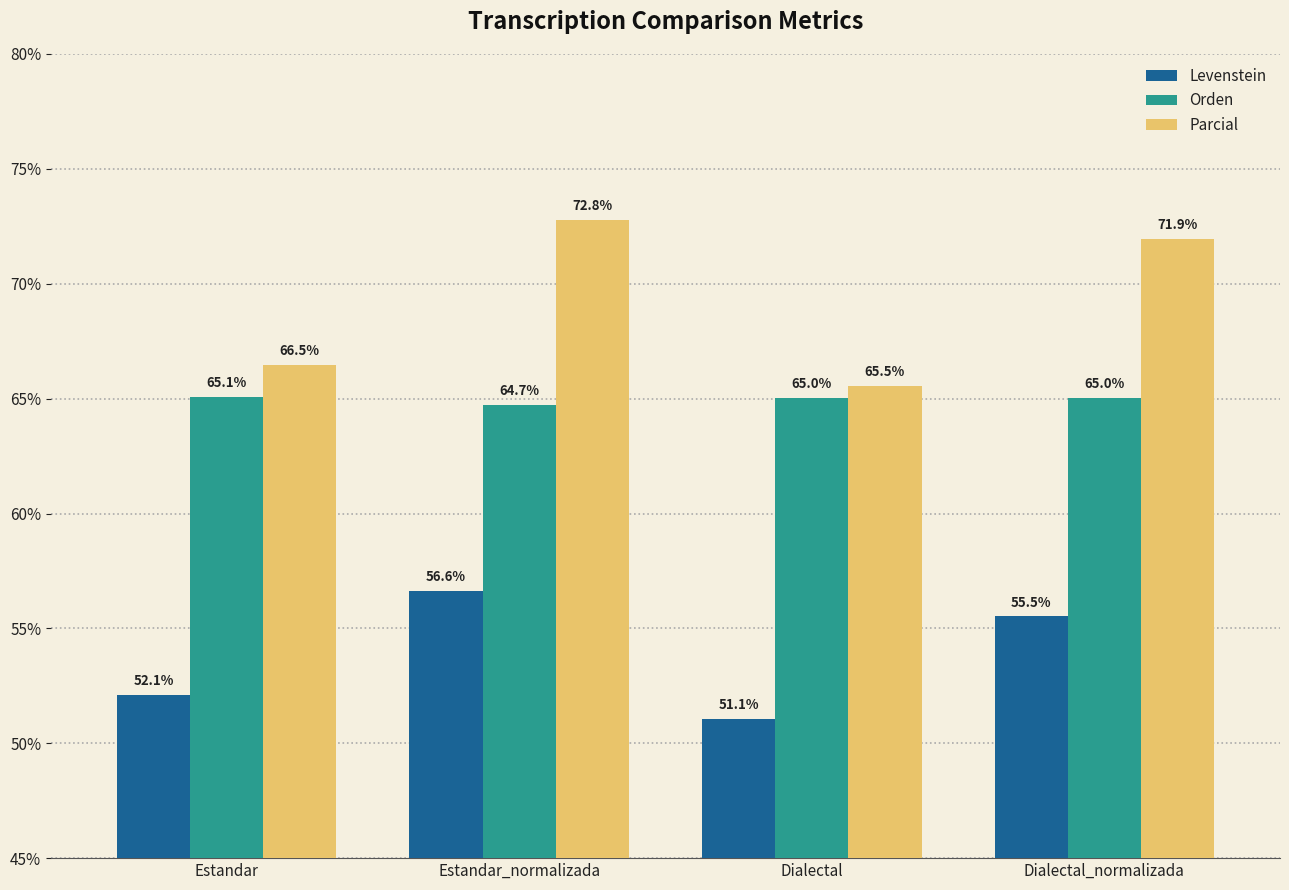

Count the number of data series in this chart.

3